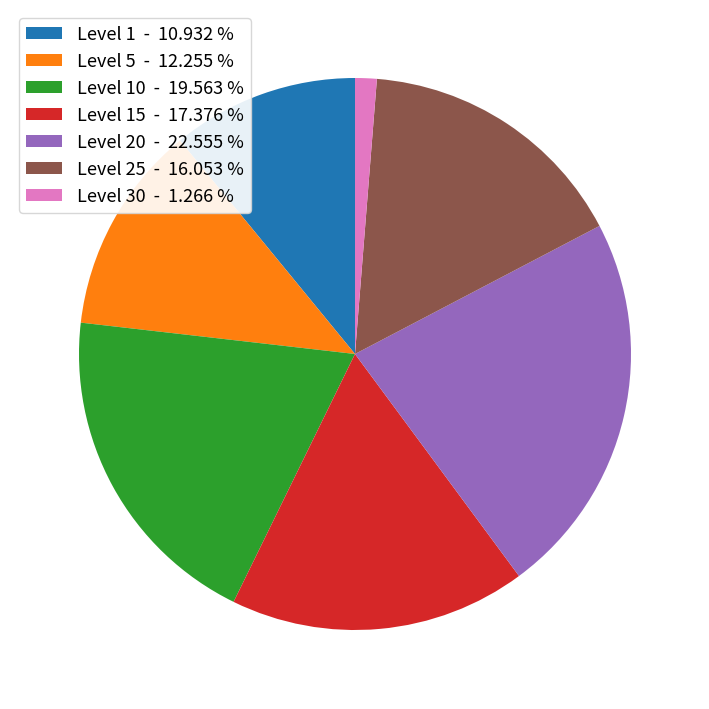

Is there a majority slice in this chart?

No